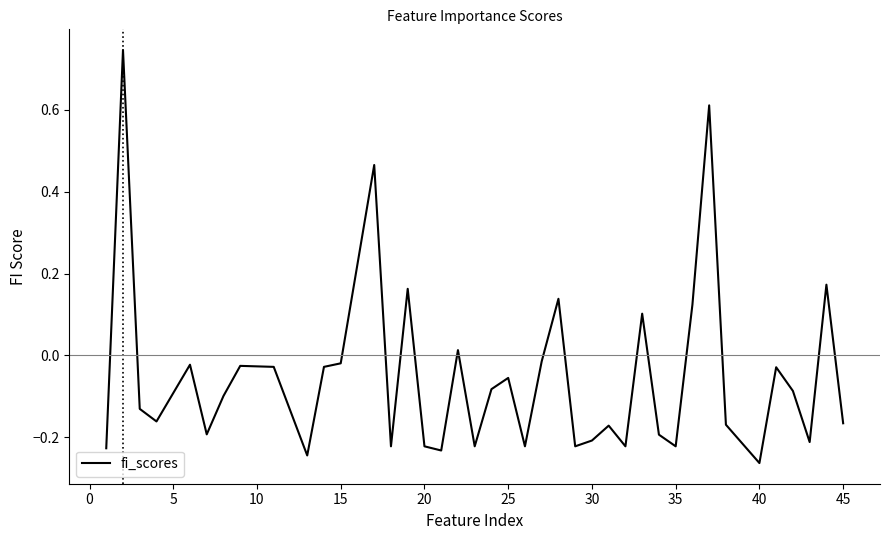

What is the difference between the maximum and minimum values?

1.0